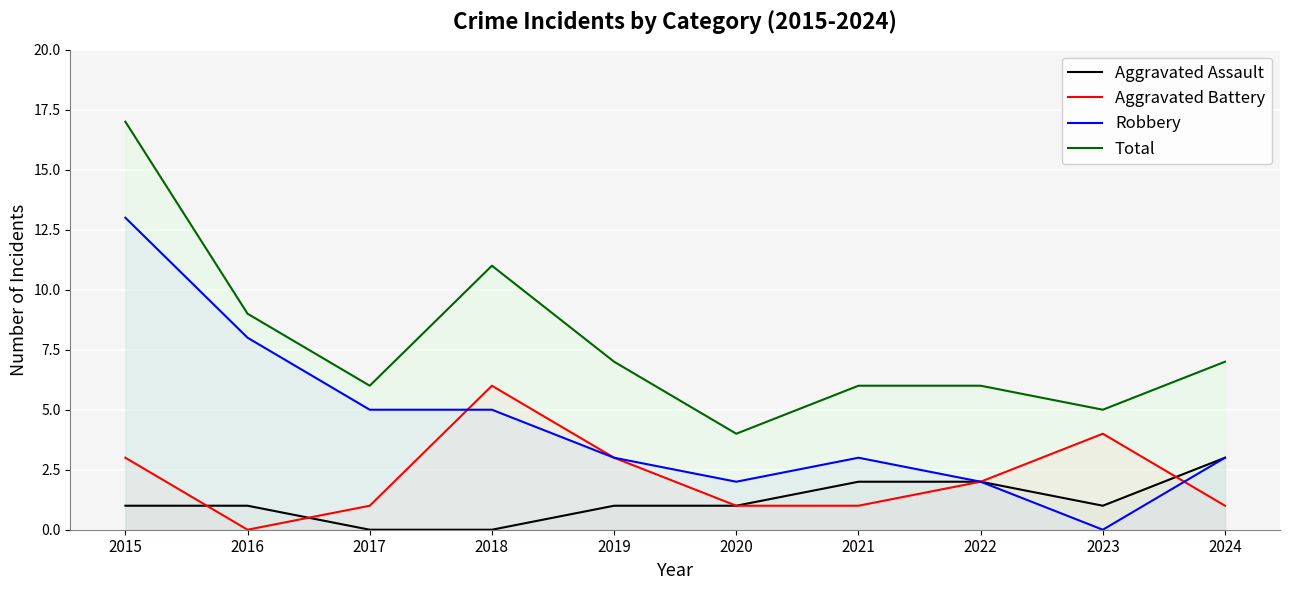

Read the Total value at 2017, to the nearest 10.

10